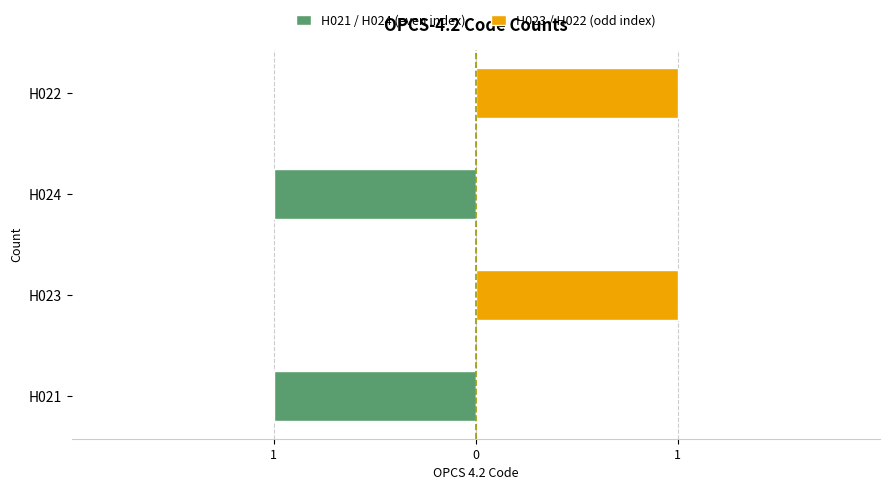

The value of H023 / H022 (odd index) at H022 is 1. True or false?

True